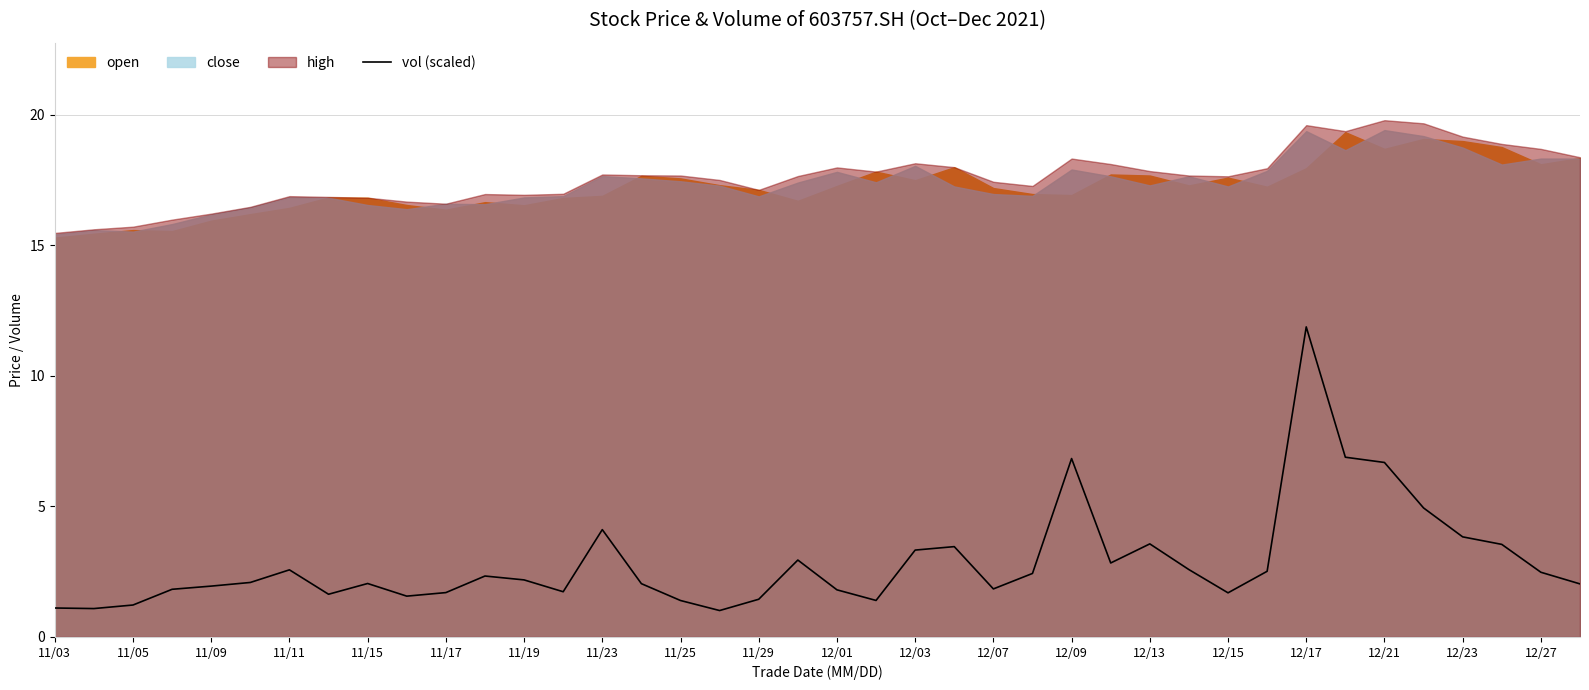

At which label does vol (scaled) reach its peak?

12/17